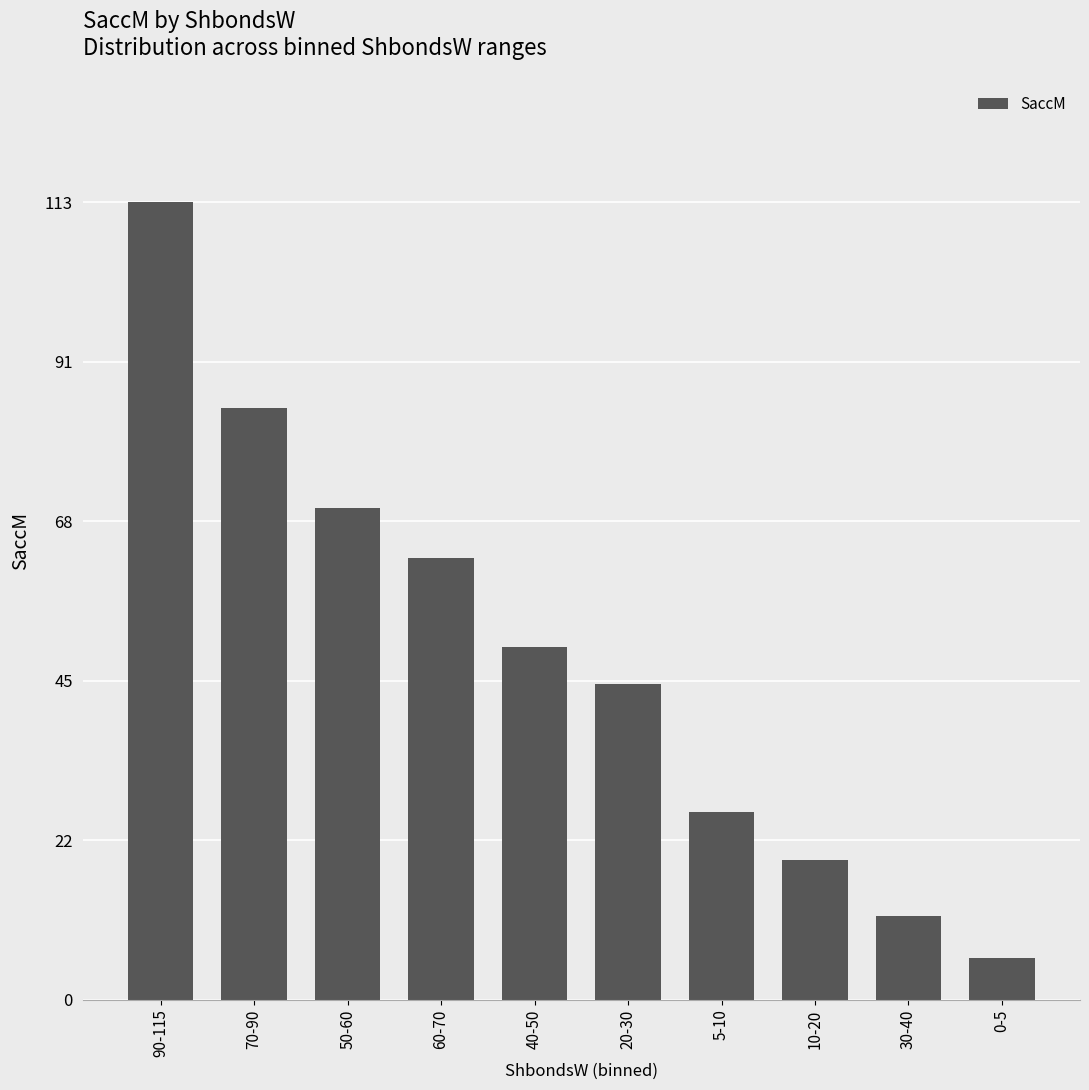

Rank the categories by value from highest to lowest.

90-115, 70-90, 50-60, 60-70, 40-50, 20-30, 5-10, 10-20, 30-40, 0-5